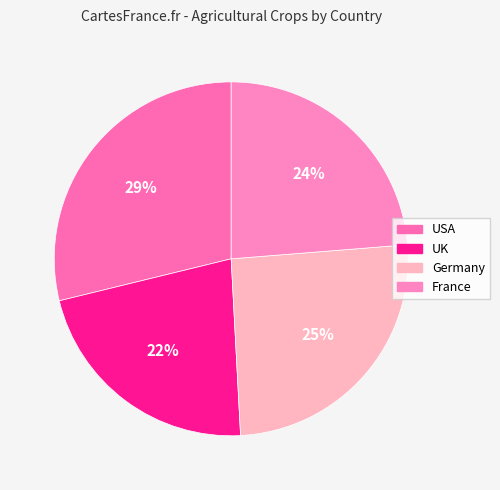

Does any single category account for the majority?

No